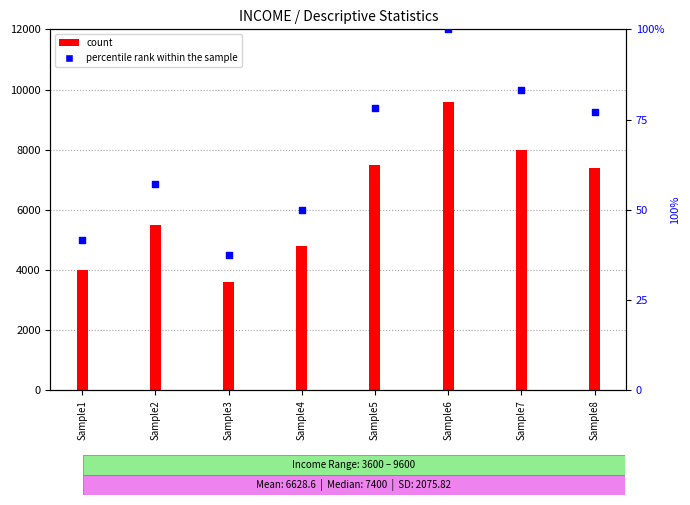

What is the total value across all series at Sample1?

4041.7